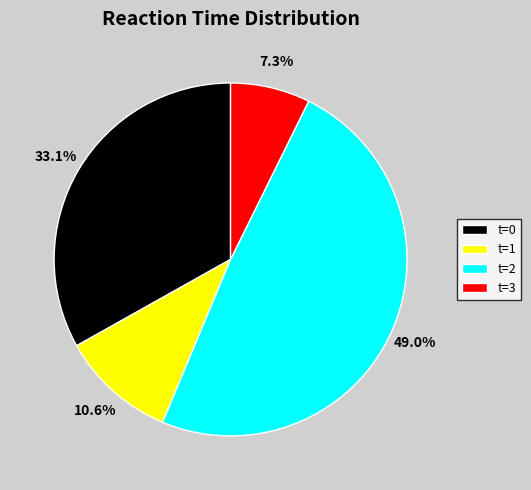

Which has a higher value, t=1 or t=3?

t=1